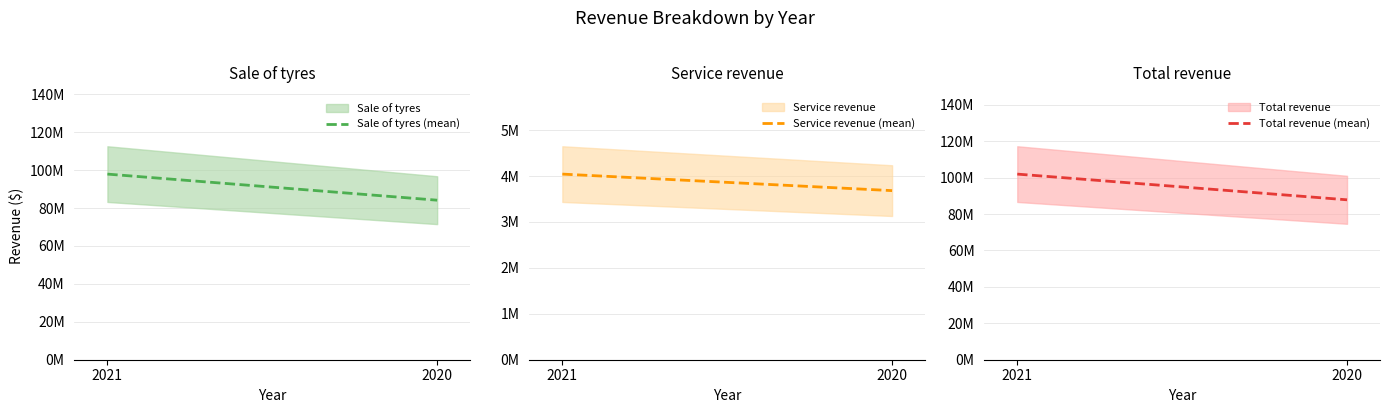

What is the average value of the Service revenue (mean) series?

3863154